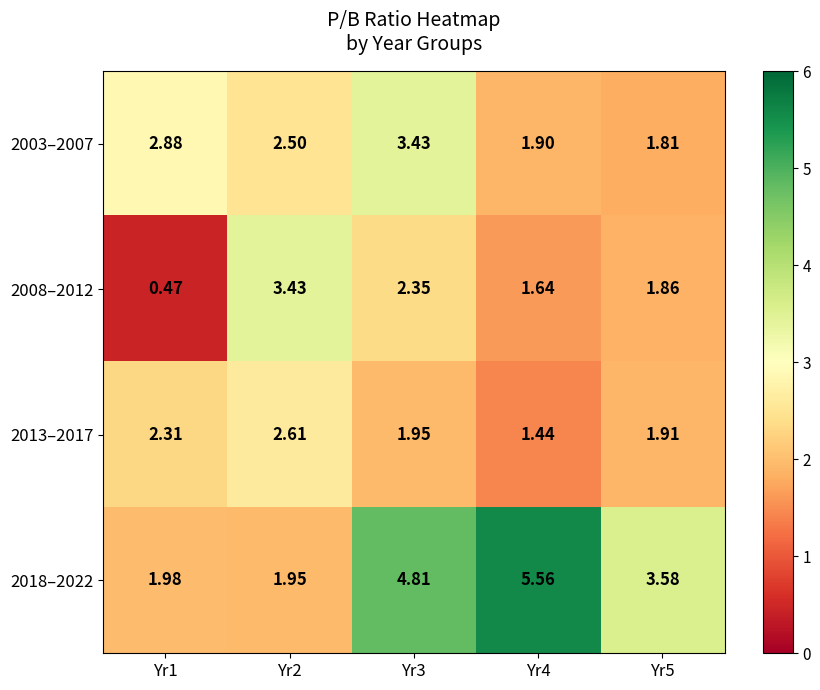

Reading left to right, extract all data points from this chart.

2003–2007: Yr1=2.9	Yr2=2.5	Yr3=3.4	Yr4=1.9	Yr5=1.8
2008–2012: Yr1=0.5	Yr2=3.4	Yr3=2.4	Yr4=1.6	Yr5=1.9
2013–2017: Yr1=2.3	Yr2=2.6	Yr3=1.9	Yr4=1.4	Yr5=1.9
2018–2022: Yr1=2.0	Yr2=1.9	Yr3=4.8	Yr4=5.6	Yr5=3.6